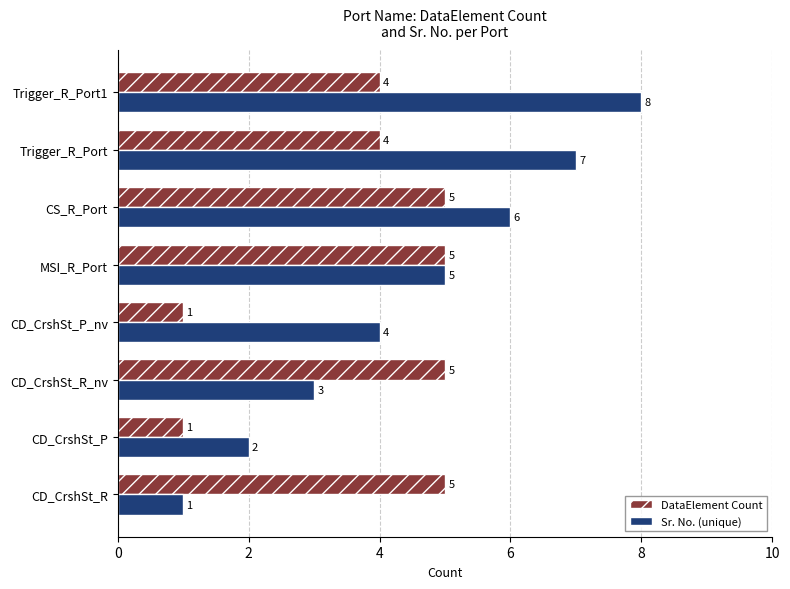

Which series has the widest spread of values?

Sr. No. (unique)